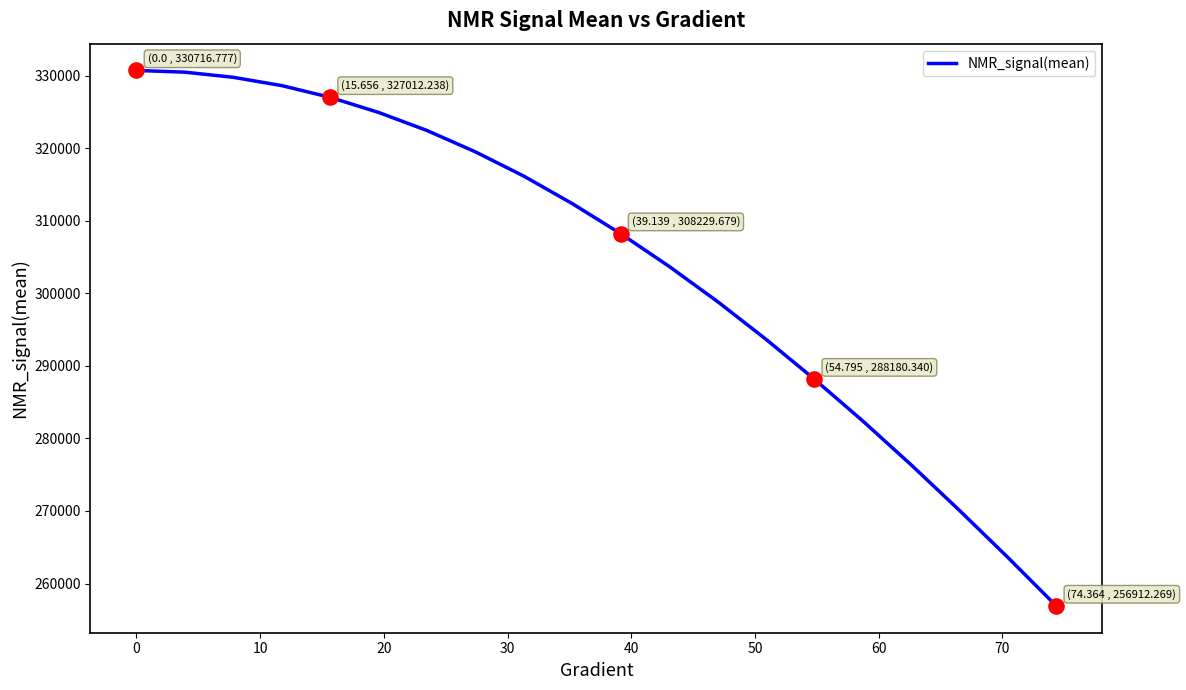

What is the smallest value displayed?

256912.3